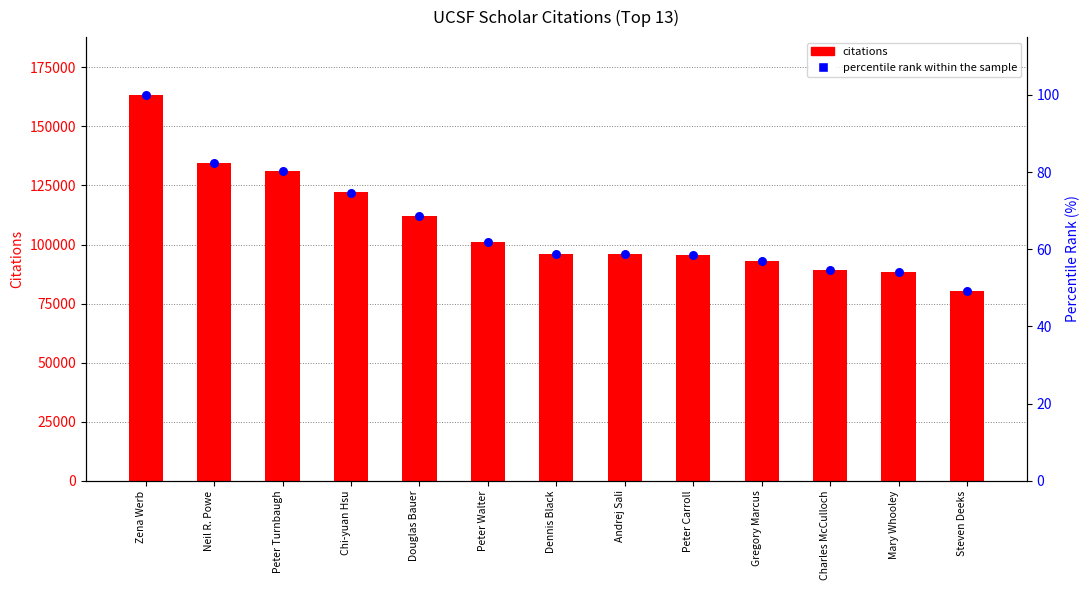

Is the value of percentile rank within the sample at Charles McCulloch greater than the value of citations at Peter Carroll?

No